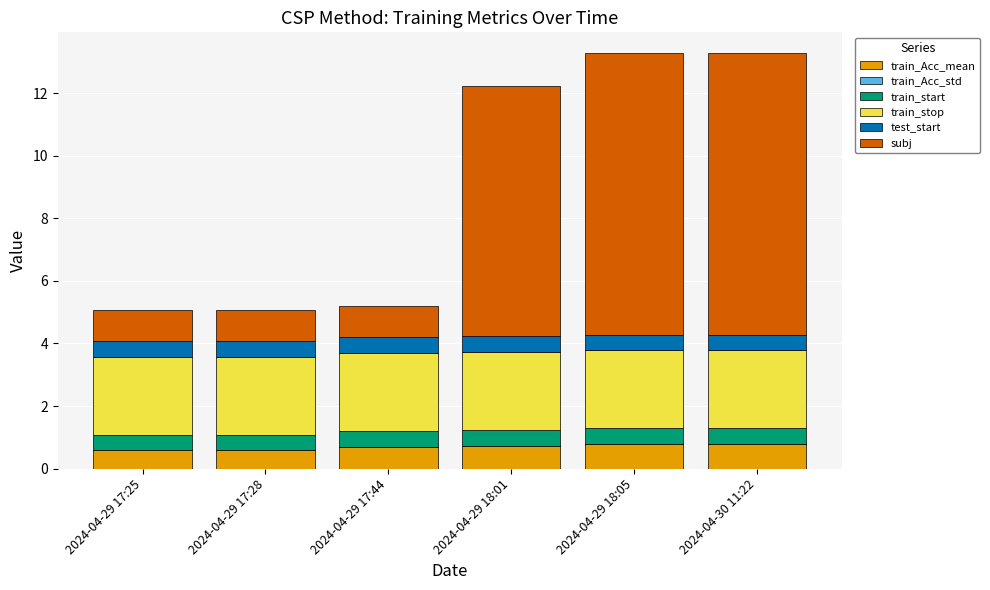

True or false: train_Acc_mean has a value of 0.8 at 2024-04-30 11:22.

True